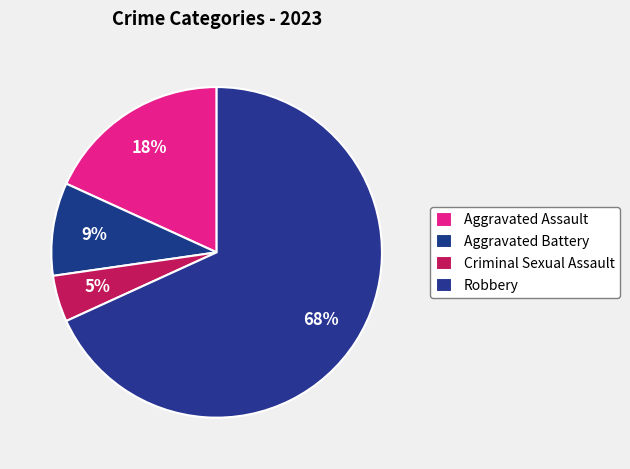

Which category has the smallest portion of the pie?

Criminal Sexual Assault